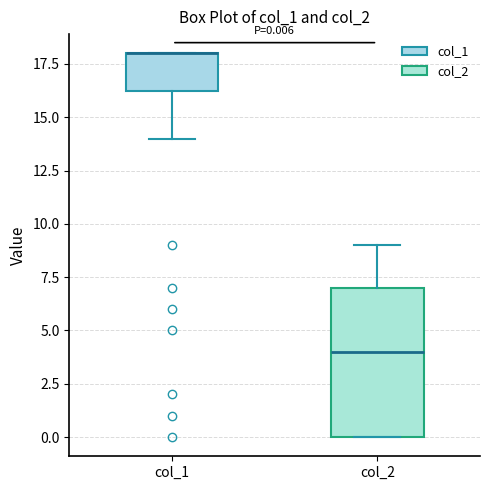

Comparing the boxes themselves (not the whiskers), which one is the tallest?

col_2